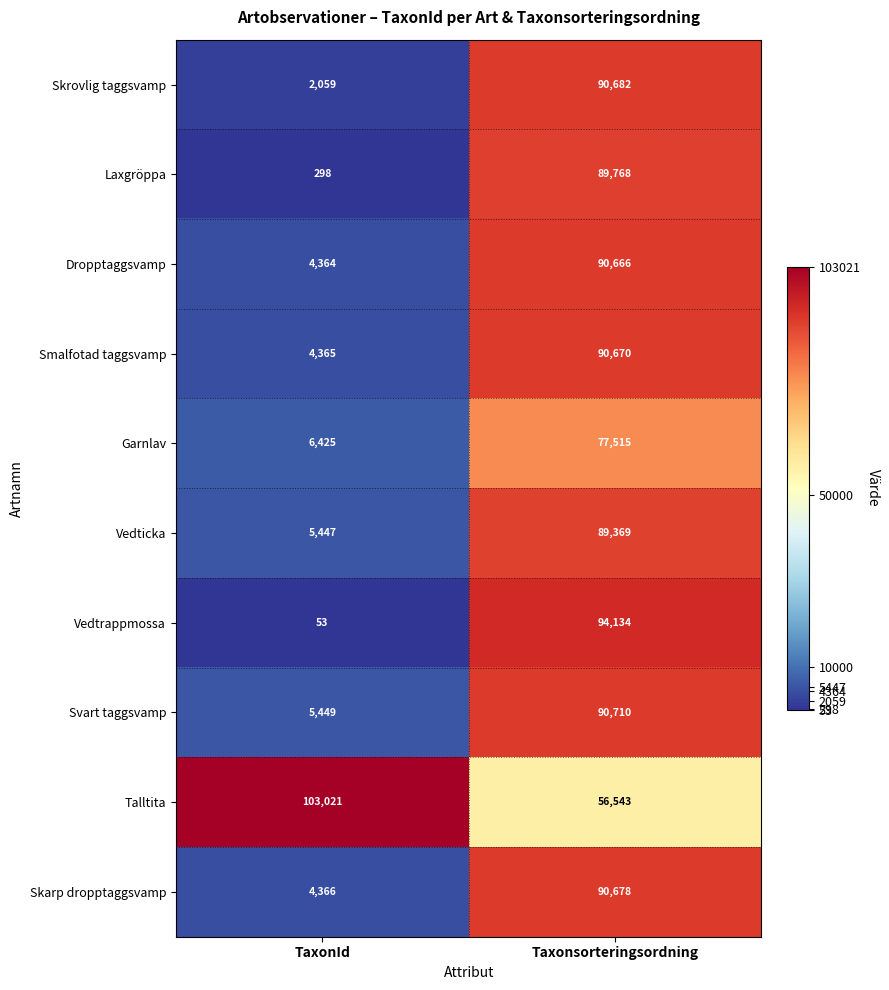

Where is Vedticka nearest to the value 47408?

TaxonId